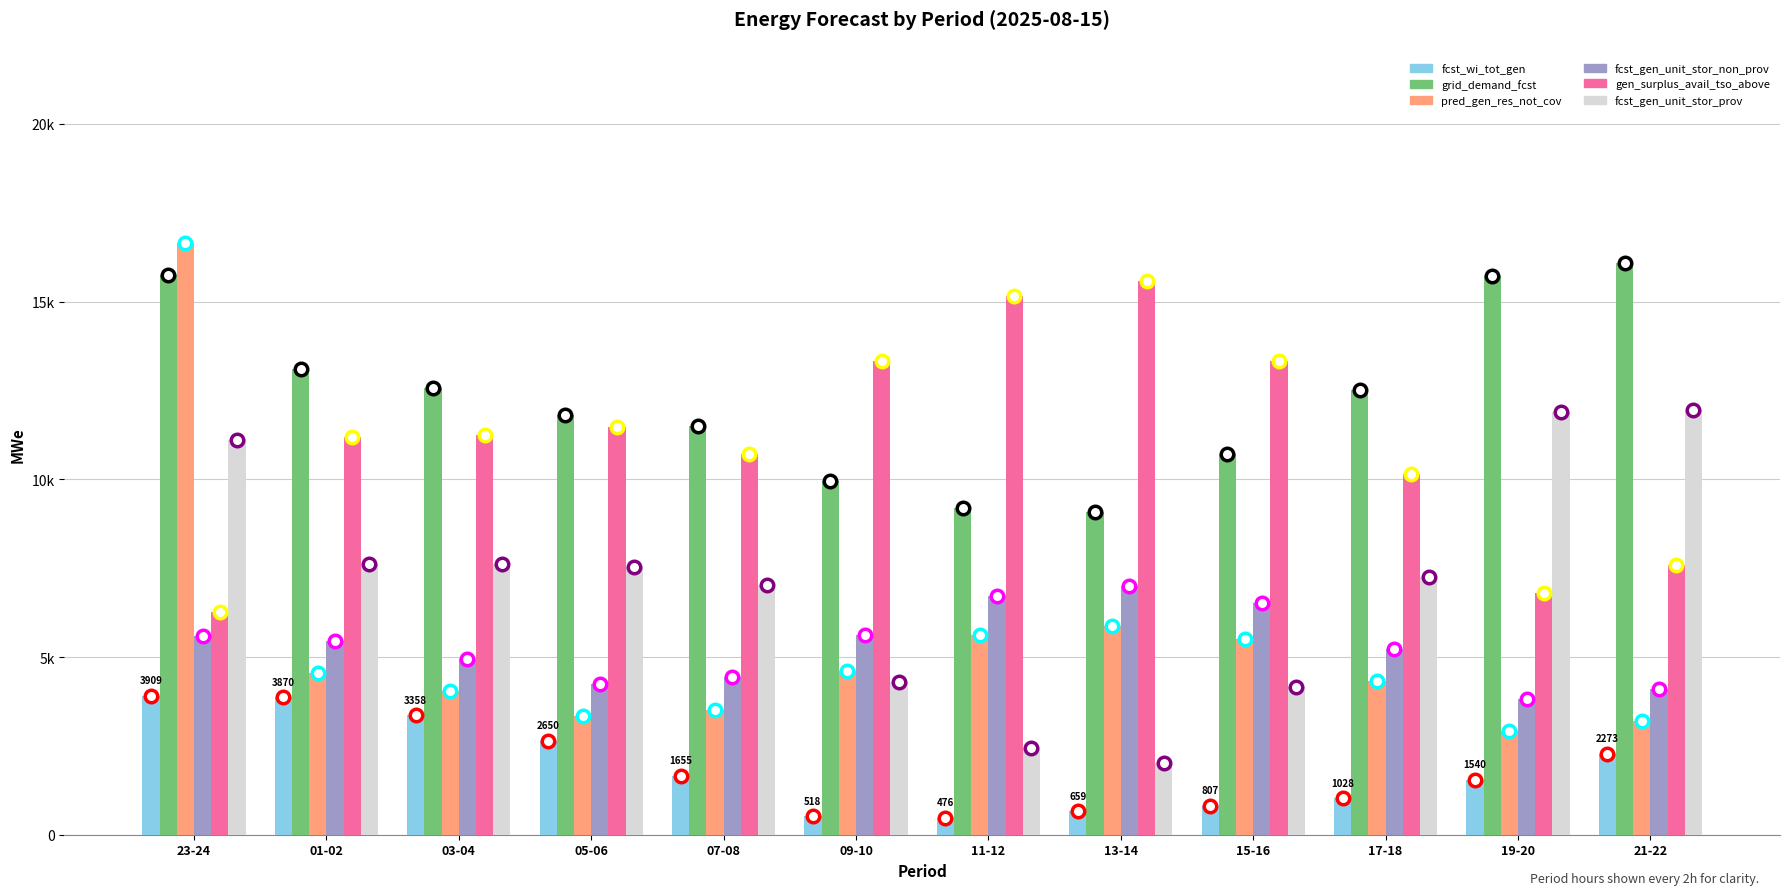

What is the value of the fcst_gen_unit_stor_non_prov bar at the 2nd from the left?

5443